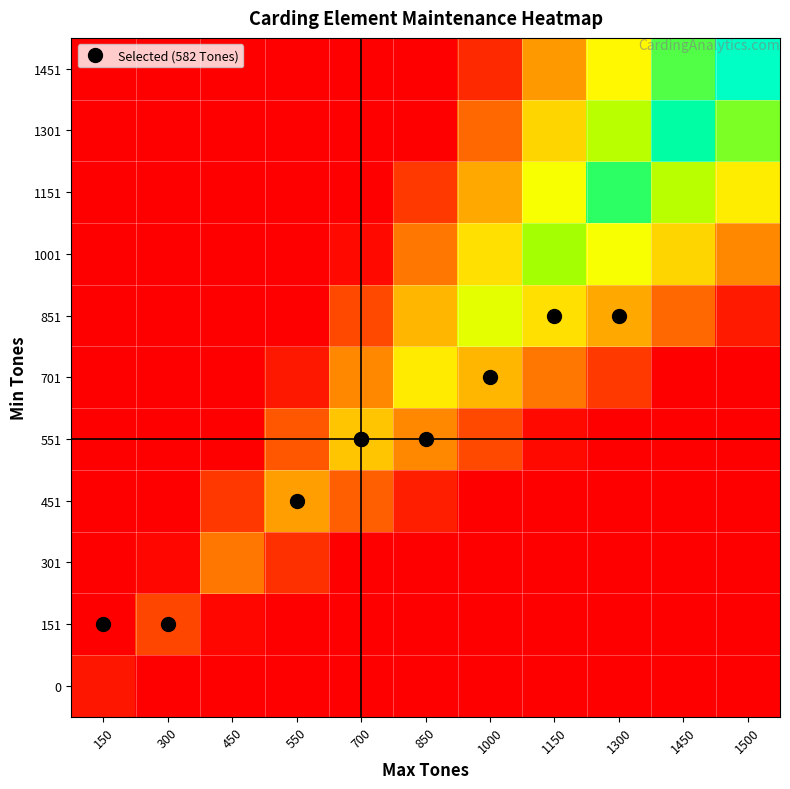

Between 450 and 1500, which is larger?

450